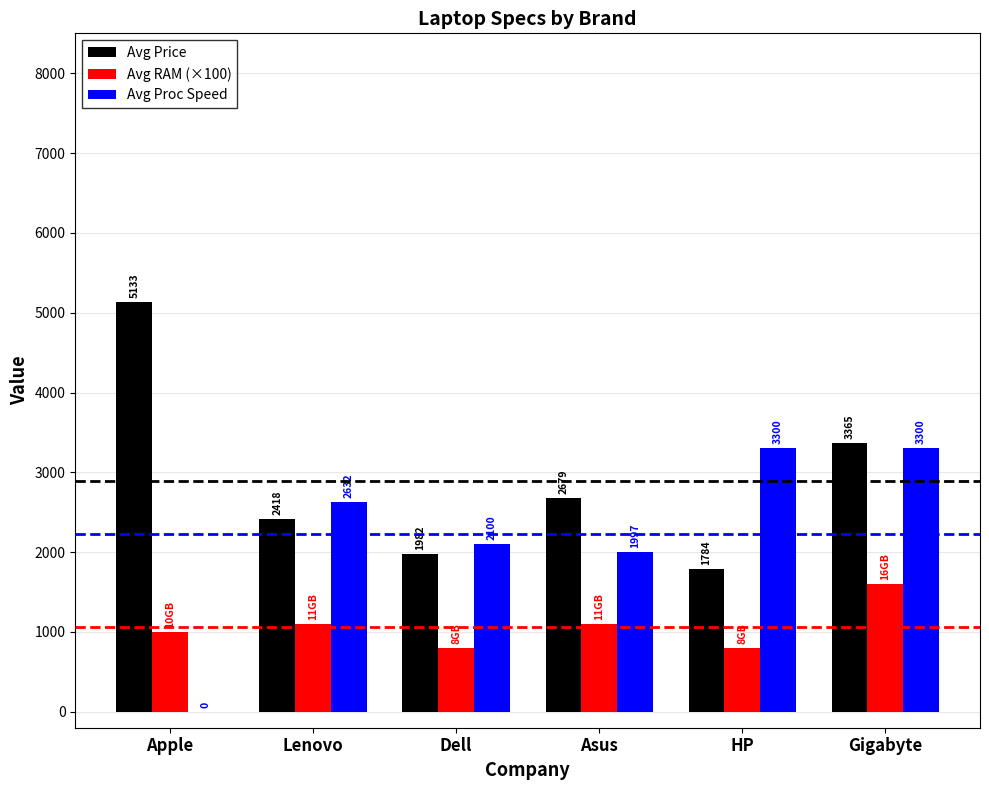

What value does the Avg RAM (×100) series have at HP, to the nearest 50?

800